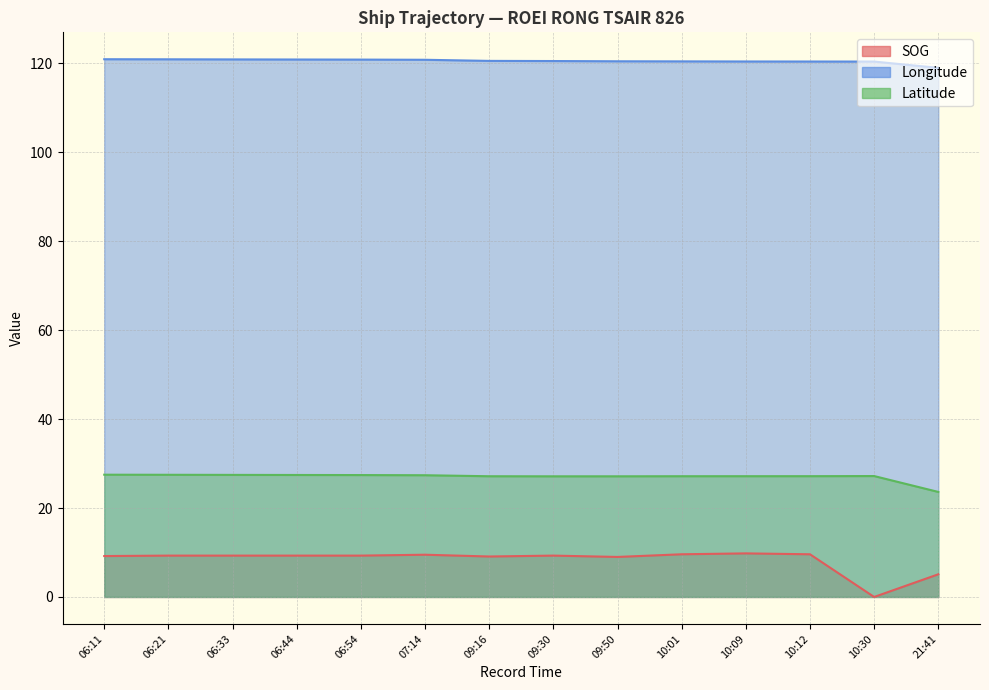

How many values in the SOG series exceed 9?

11